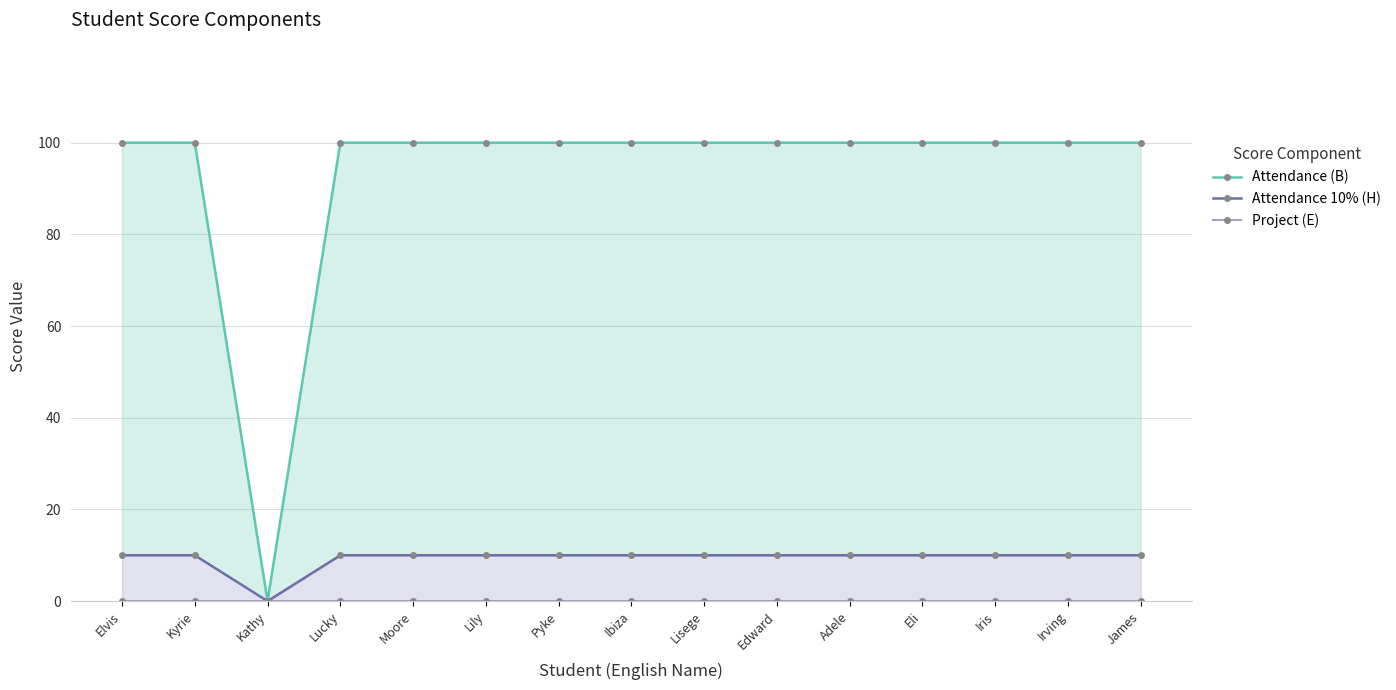

Rank the series at Moore from lowest to highest value.

Project (E), Attendance 10% (H), Attendance (B)